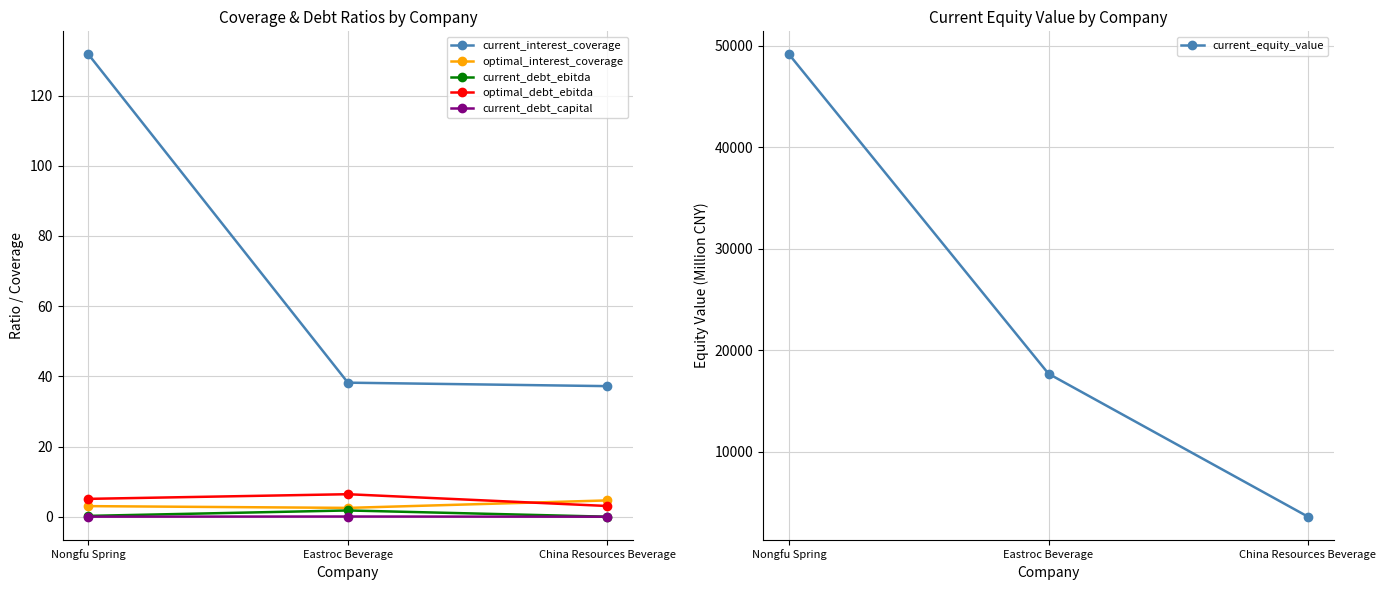

Reading left to right, extract all data points from this chart.

current_interest_coverage: 131.7	38.2	37.2
optimal_interest_coverage: 3.0	2.5	4.6
current_debt_ebitda: 0.2	1.8	0.0
optimal_debt_ebitda: 5.1	6.4	3.0
current_debt_capital: 0.0	0.1	0.0
current_equity_value: 49156.0	17705.4	3624.7